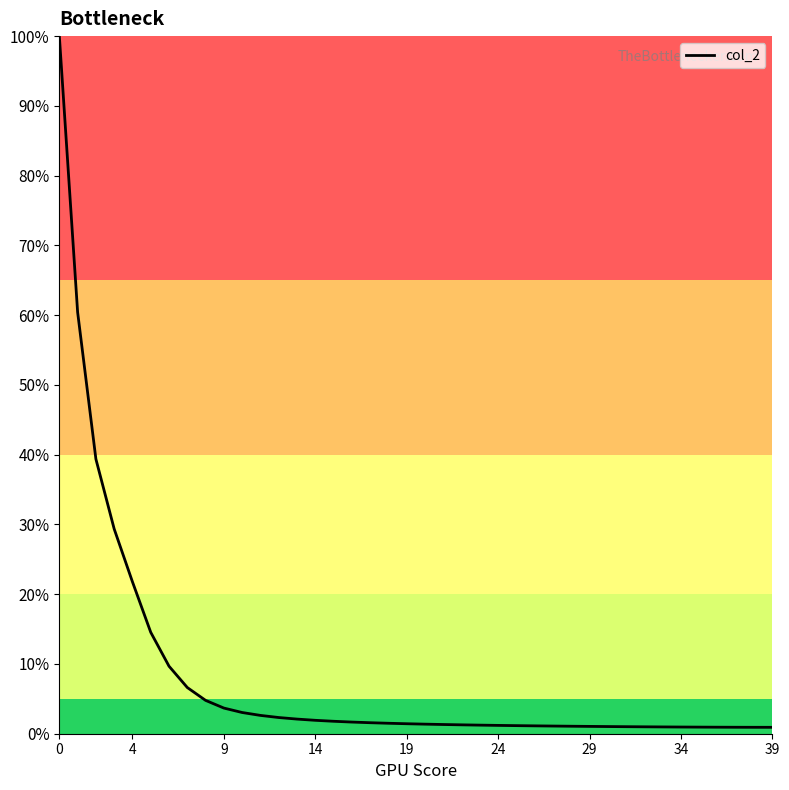

How many series are shown in this chart?

1